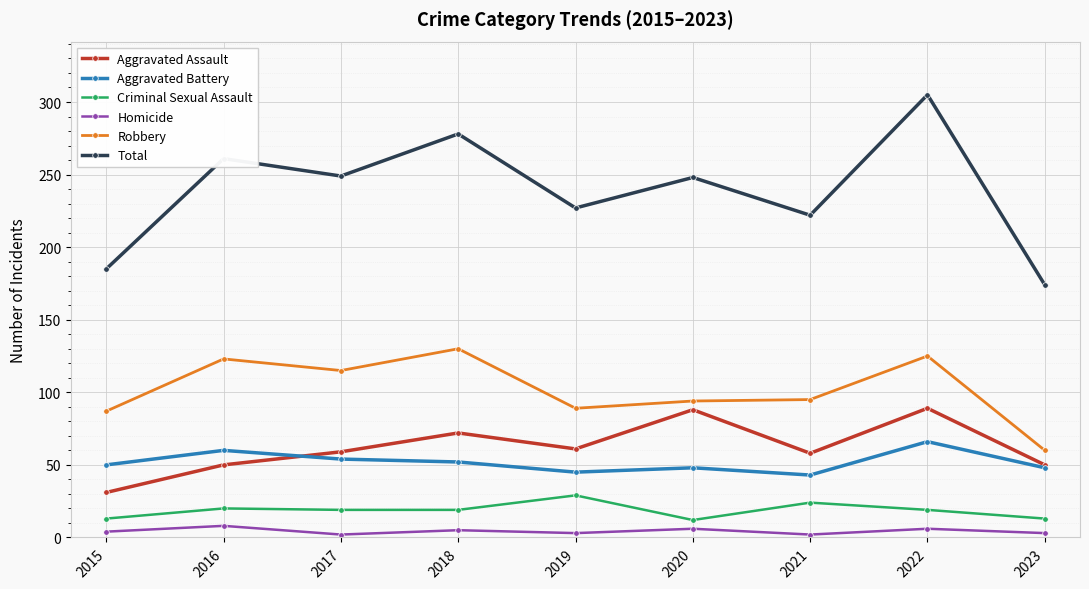

True or false: Homicide and Robbery cross at least once.

False